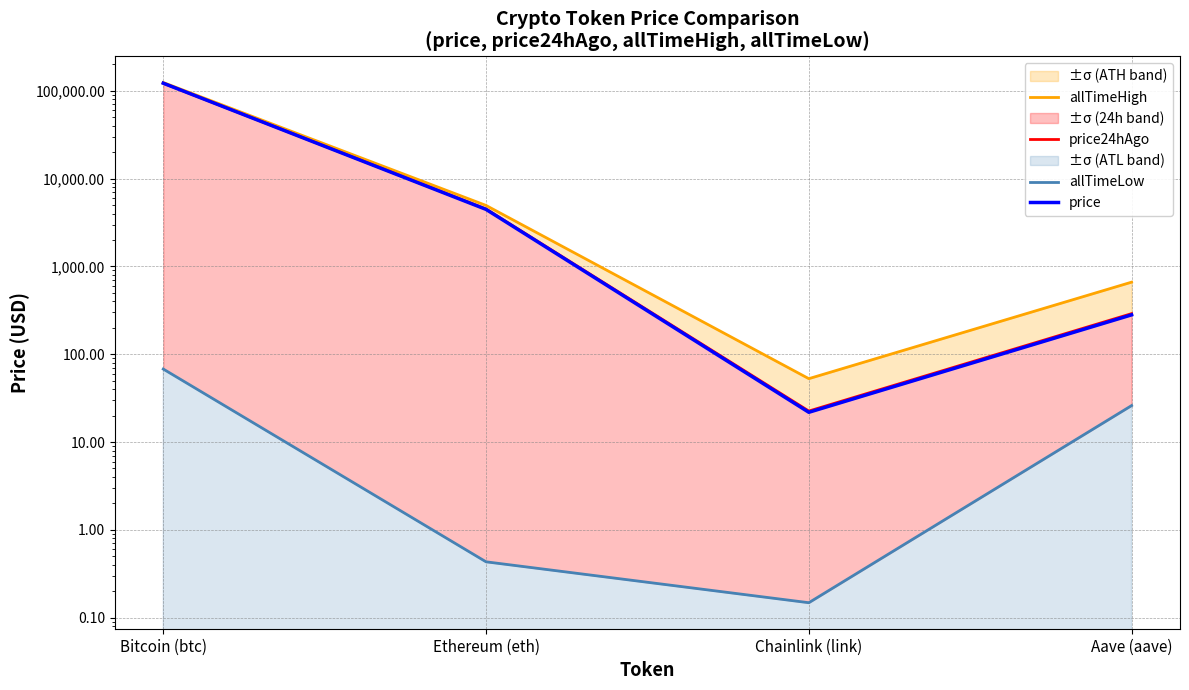

At how many categories does at least one series exceed 4758?

2